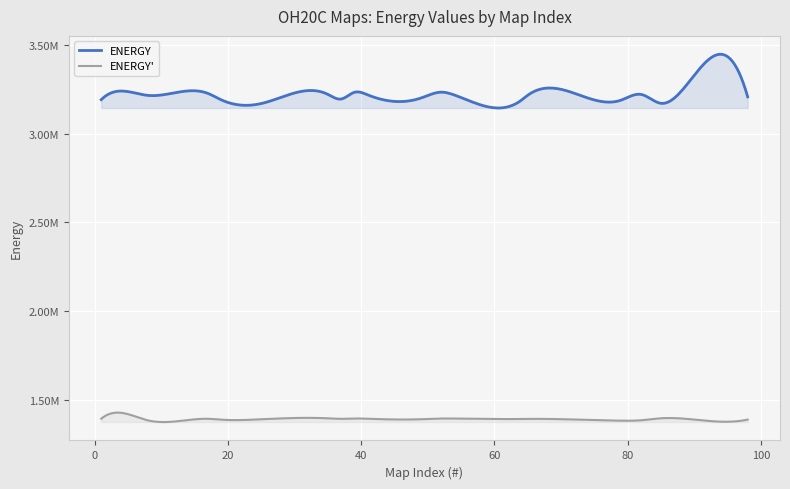

True or false: ENERGY and ENERGY_PRIME intersect in this chart.

False